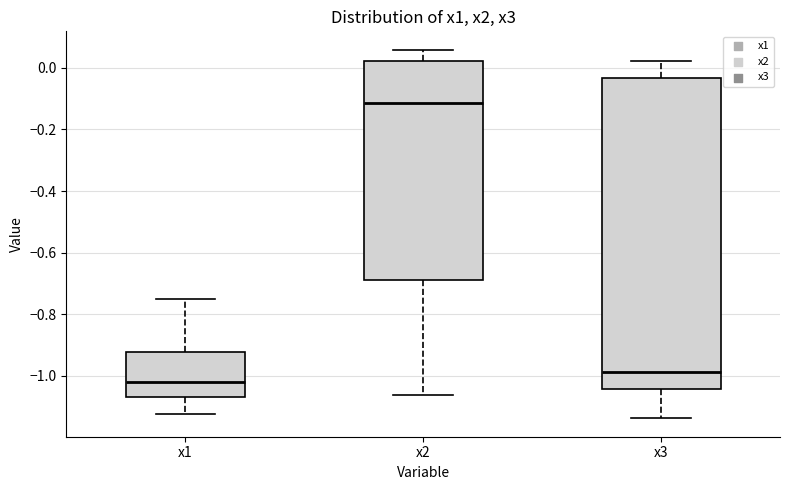

Which box's median line is the lowest?

x1